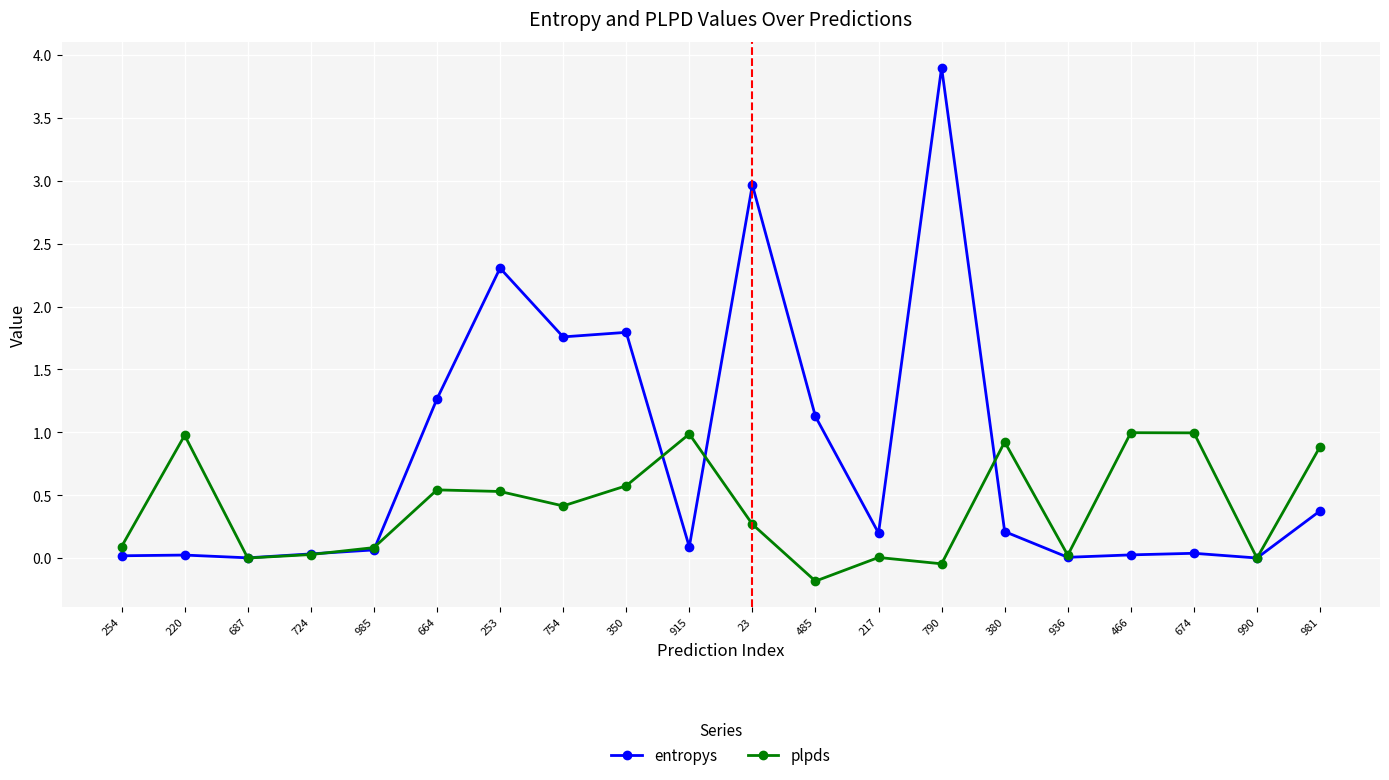

What is the difference between the maximum and second lowest values in the entropys series?

3.9